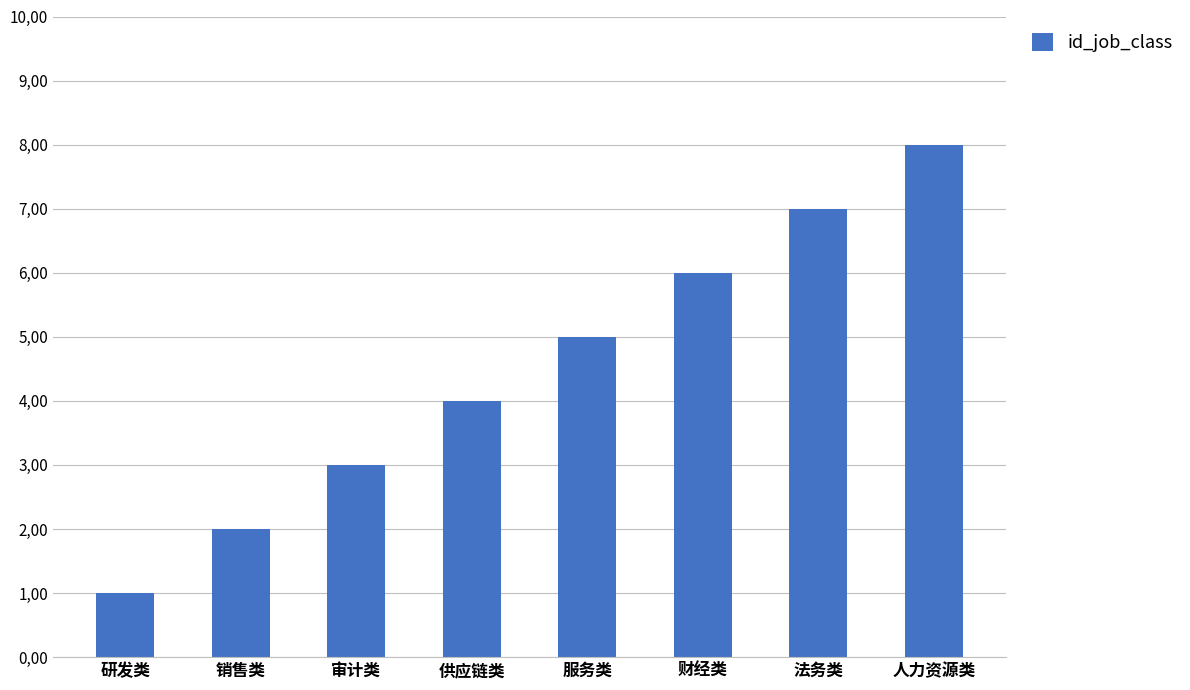

What is the ratio of the value at 销售类 to the value at 法务类?

0.3